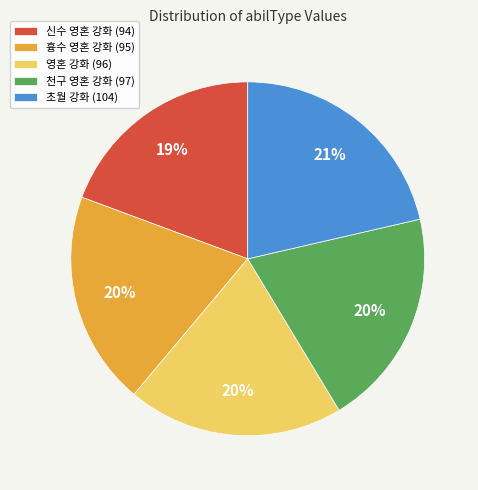

Is it true that 영혼 강화 (96) is 33% of the pie?

False